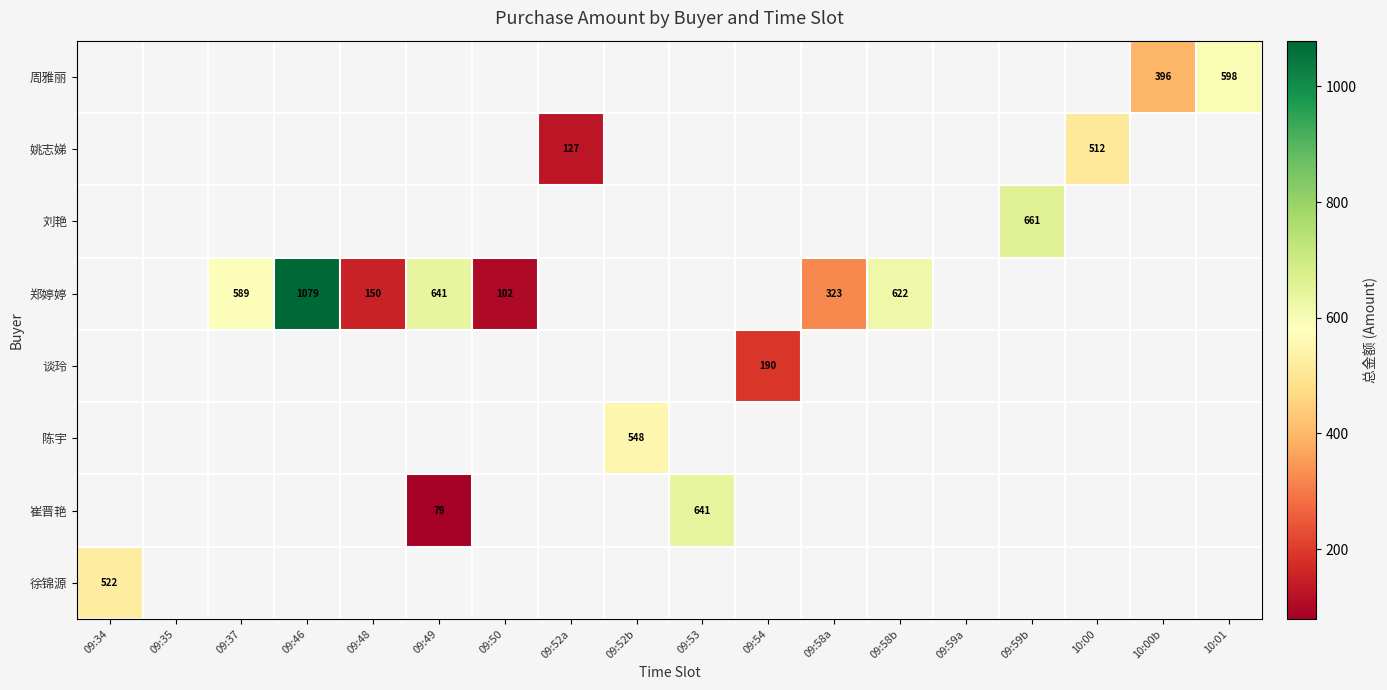

Which label corresponds to the largest value in the chart?

09:46